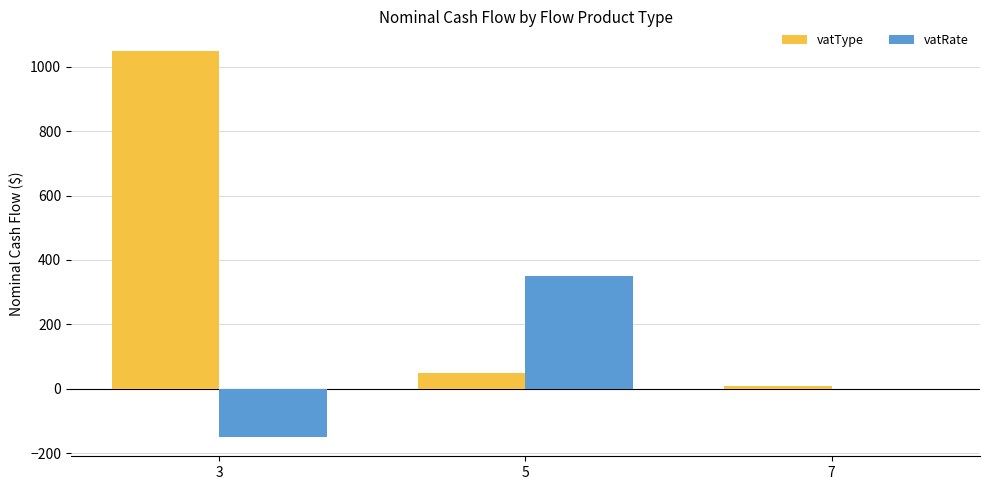

The value of vatRate at 3 is -150. True or false?

True